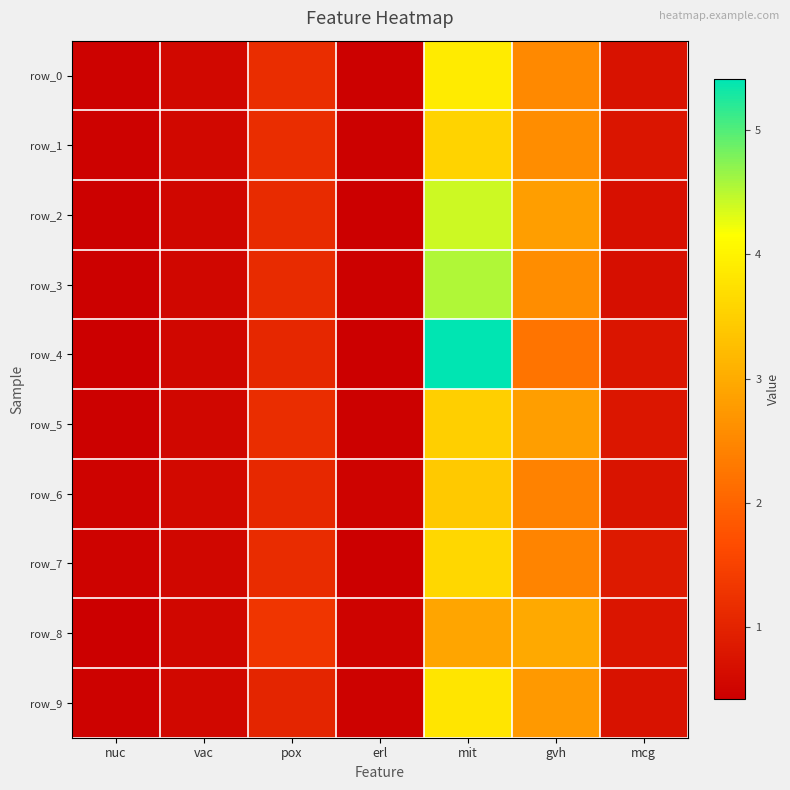

True or false: row_2 has a value of 3.9 at gvh.

False